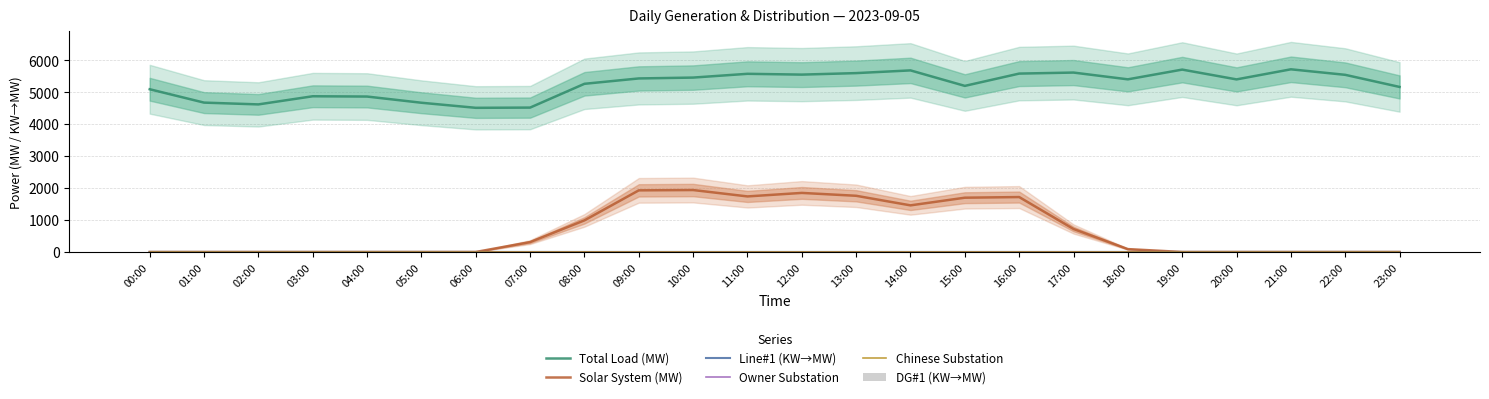

Are the bars horizontal?

No